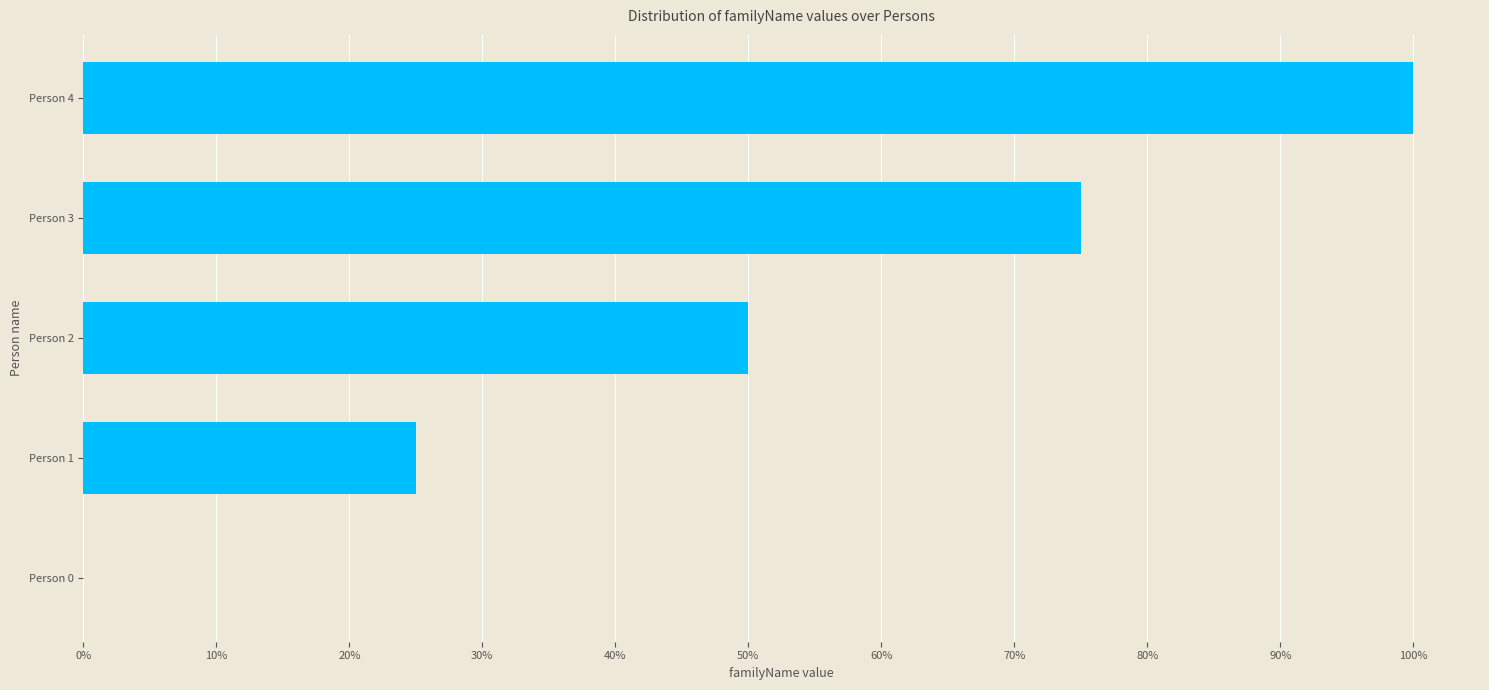

Are the bars horizontal?

Yes